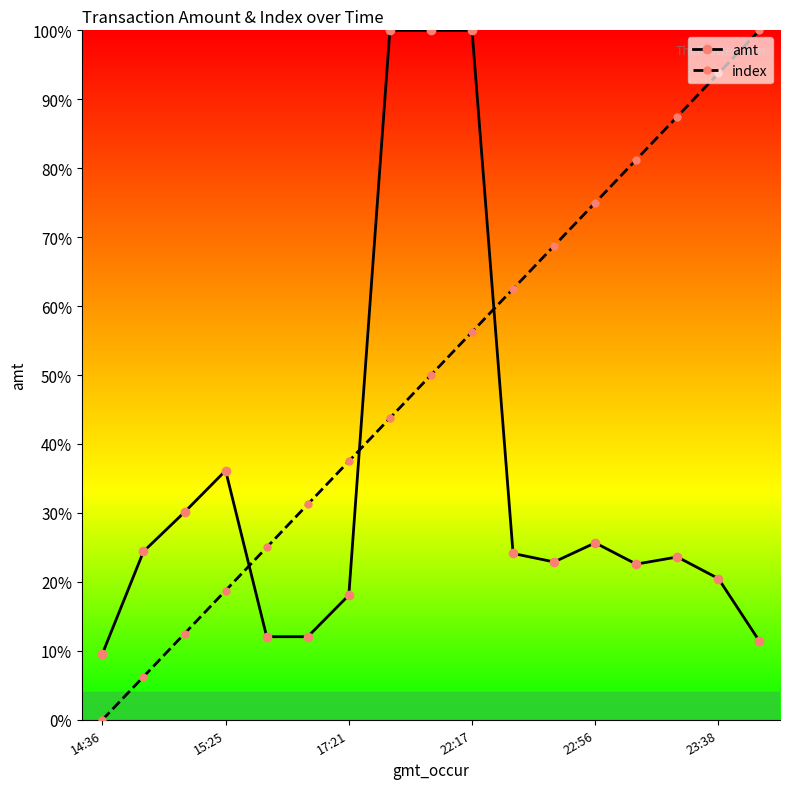

What is the maximum value for amt?

100.0